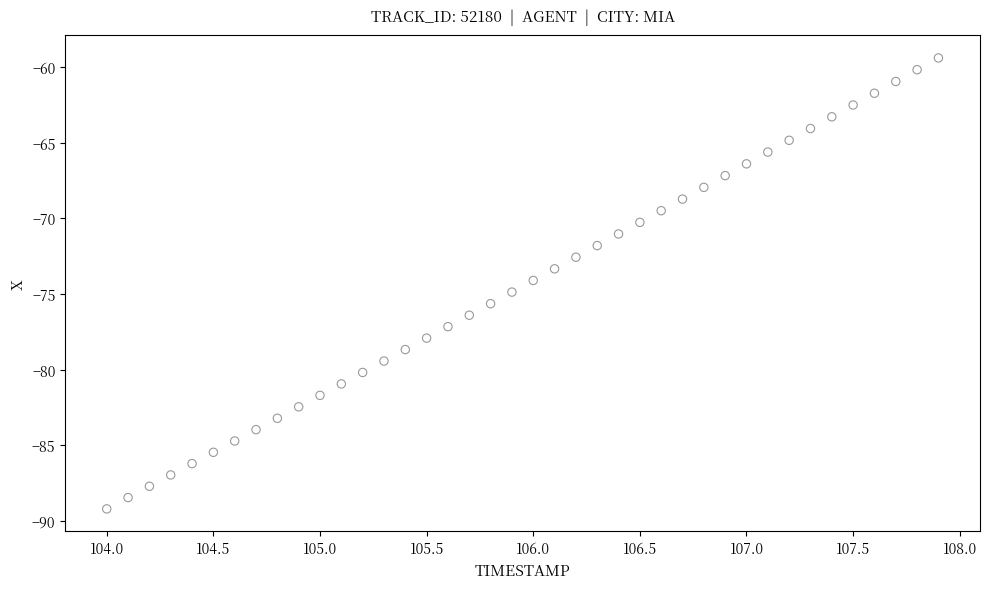

What is the range of Y values (max minus min)?

29.8